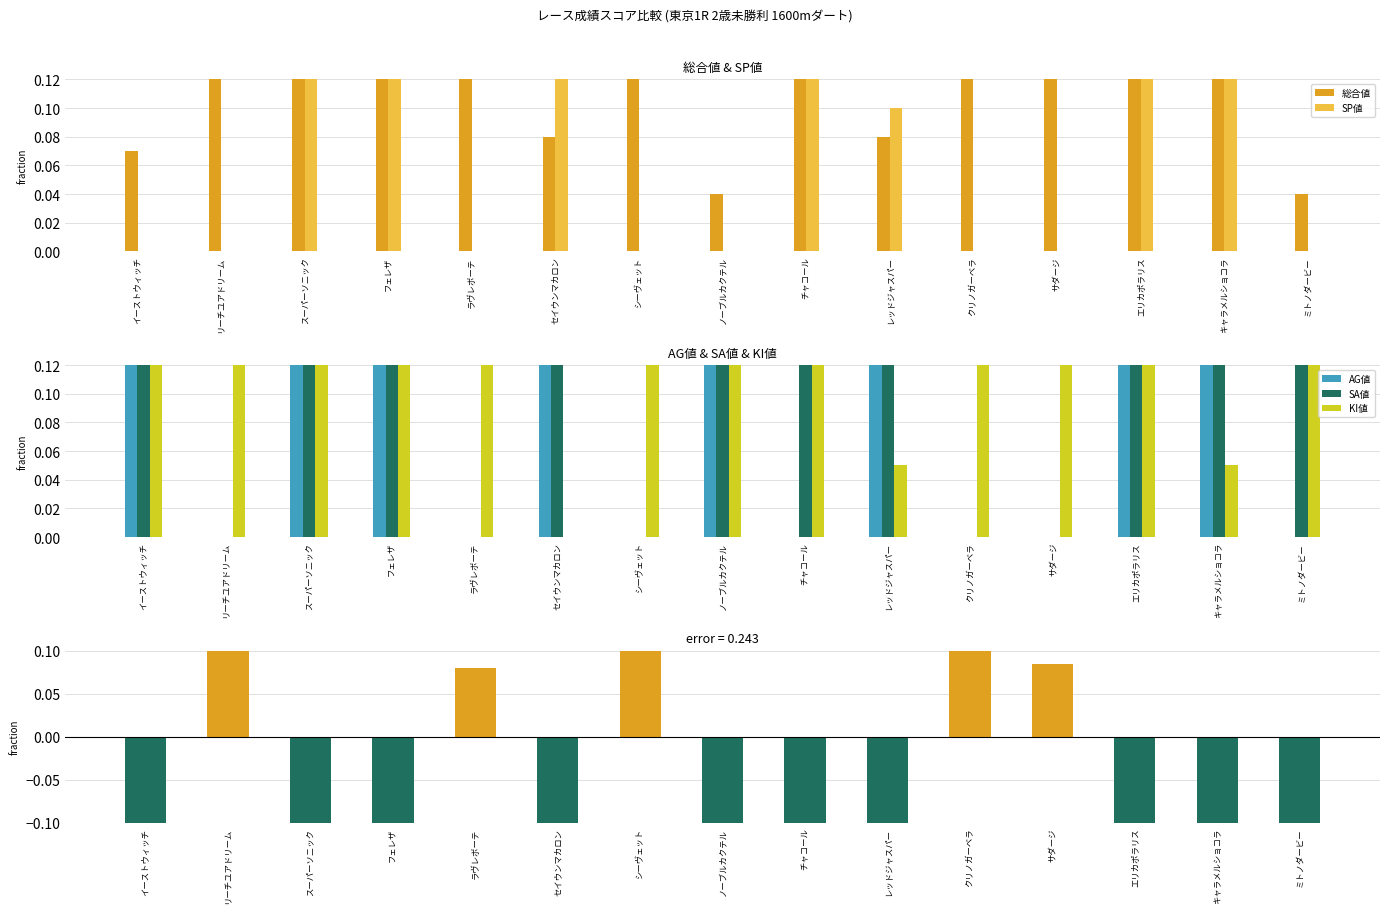

Which series has the widest spread of values?

AG値